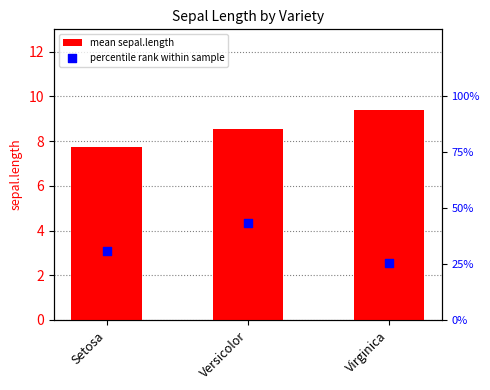

Which series has the largest total across all categories?

percentile rank within sample